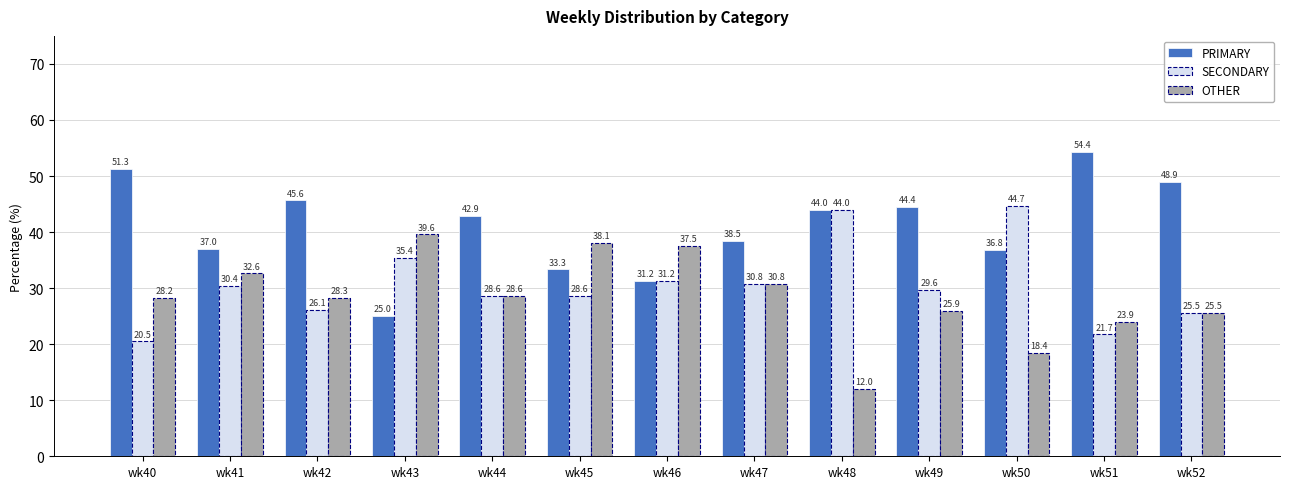

What is the difference between the maximum and minimum values in the OTHER series?

27.6